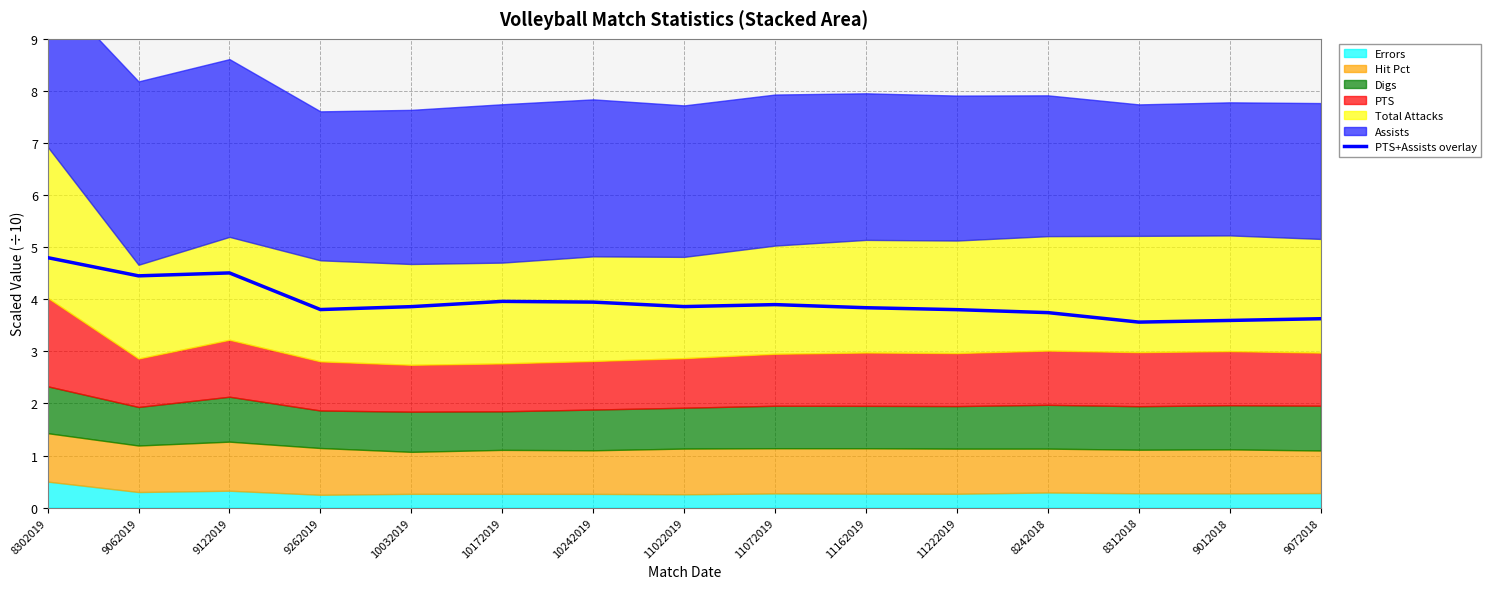

Reading left to right, list all the values displayed in this chart.

4.8	4.5	4.5	3.8	3.9	4.0	3.9	3.9	3.9	3.8	3.8	3.7	3.6	3.6	3.6